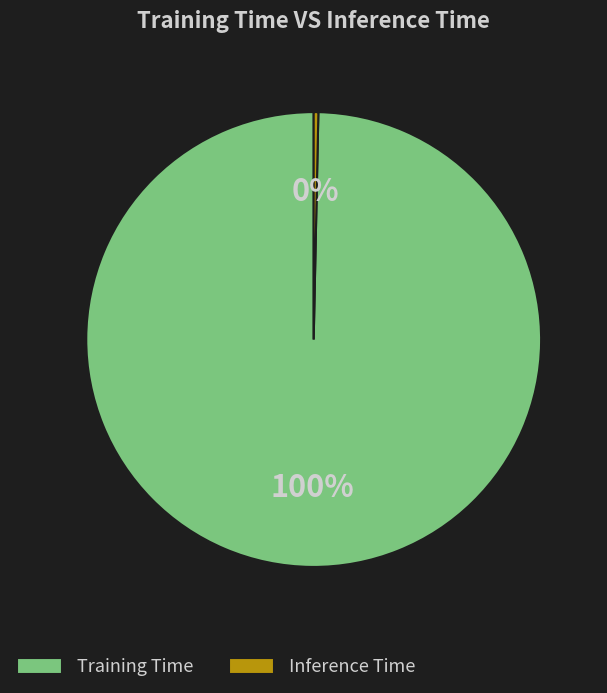

To the nearest percent, what is the combined percentage of Inference Time and Training Time?

100%